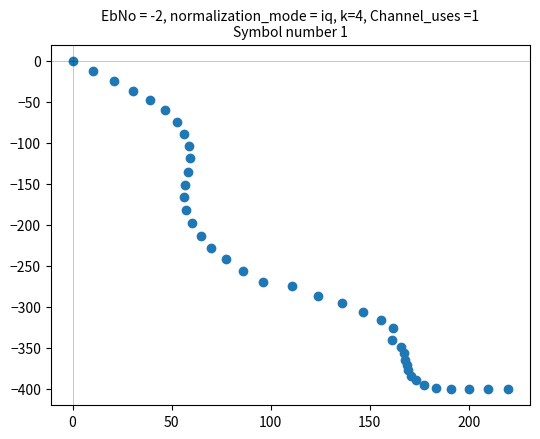

What is the range of X values (max minus min)?

219.9